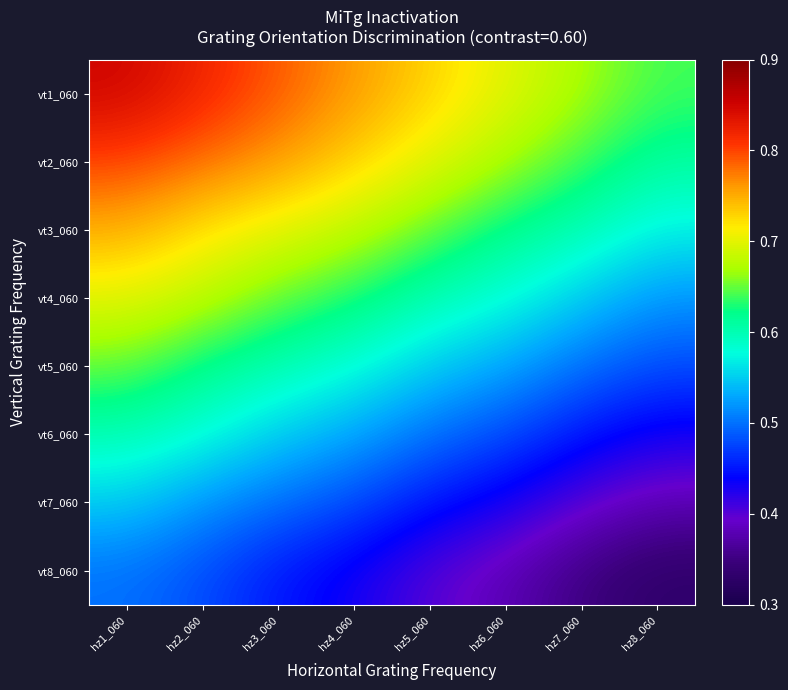

Which has a higher value, hz2_060 or hz8_060?

hz2_060